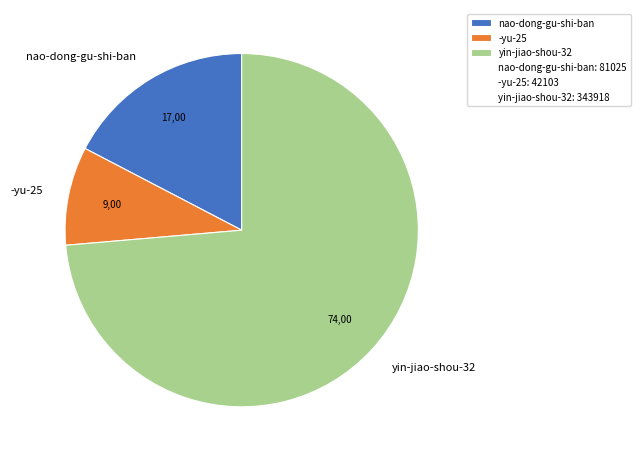

Is it true that -yu-25 is 1% of the pie?

False